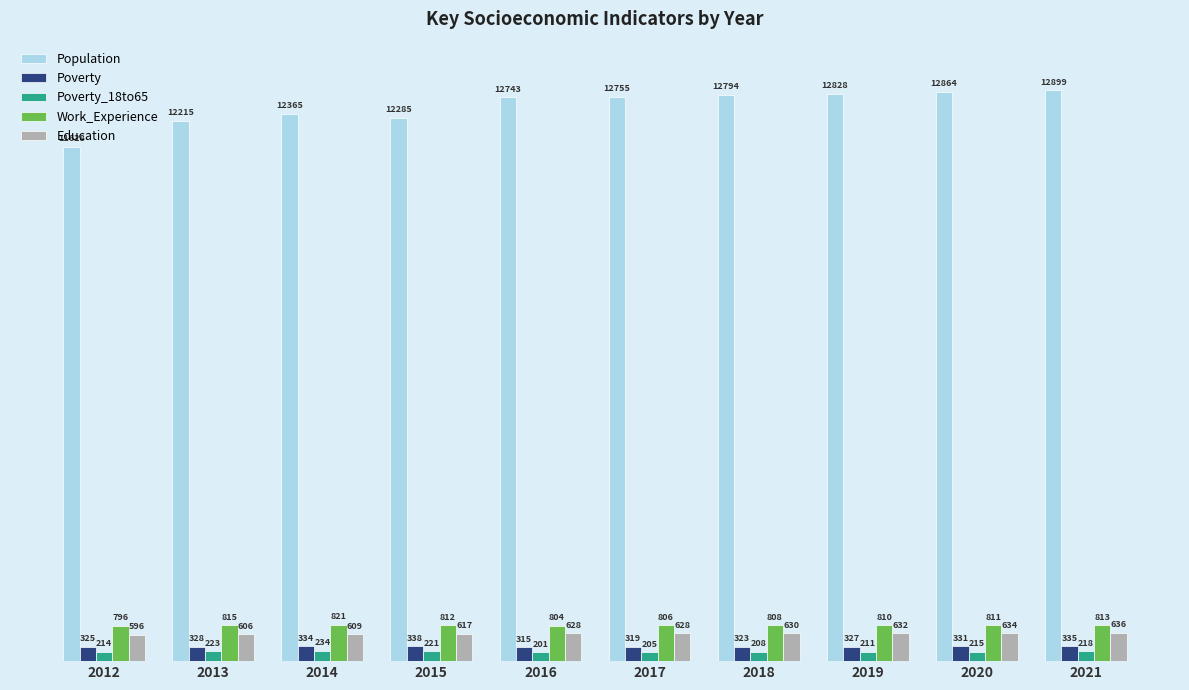

Reading right to left, list all the values displayed in this chart.

Population: 12899	12864	12828	12794	12755	12743	12285	12365	12215	11628
Poverty: 335	331	327	323	319	315	338	334	328	325
Poverty_18to65: 218	215	211	208	205	201	221	234	223	214
Work_Experience: 813	811	810	808	806	804	812	821	815	796
Education: 636	634	632	630	628	628	617	609	606	596